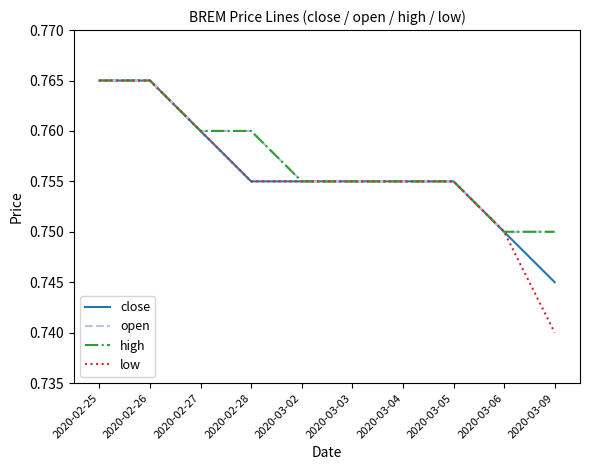

Rank the series by their maximum value, from lowest to highest.

close, open, high, low